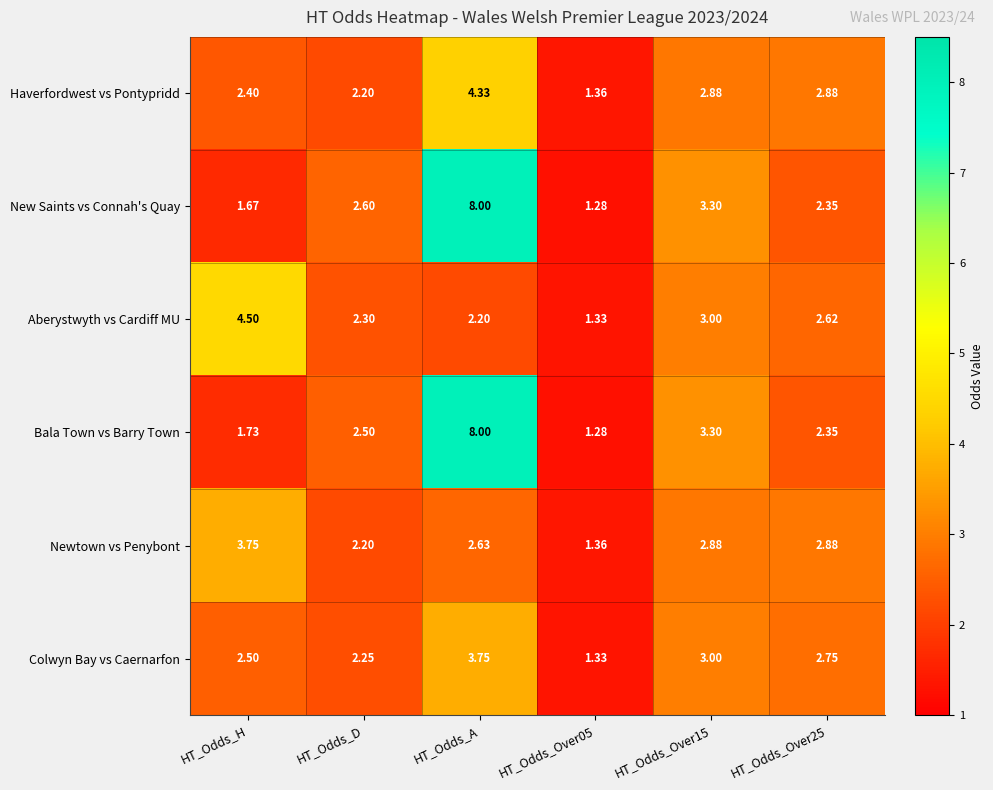

At which category is the sum across all series the highest?

HT_Odds_A